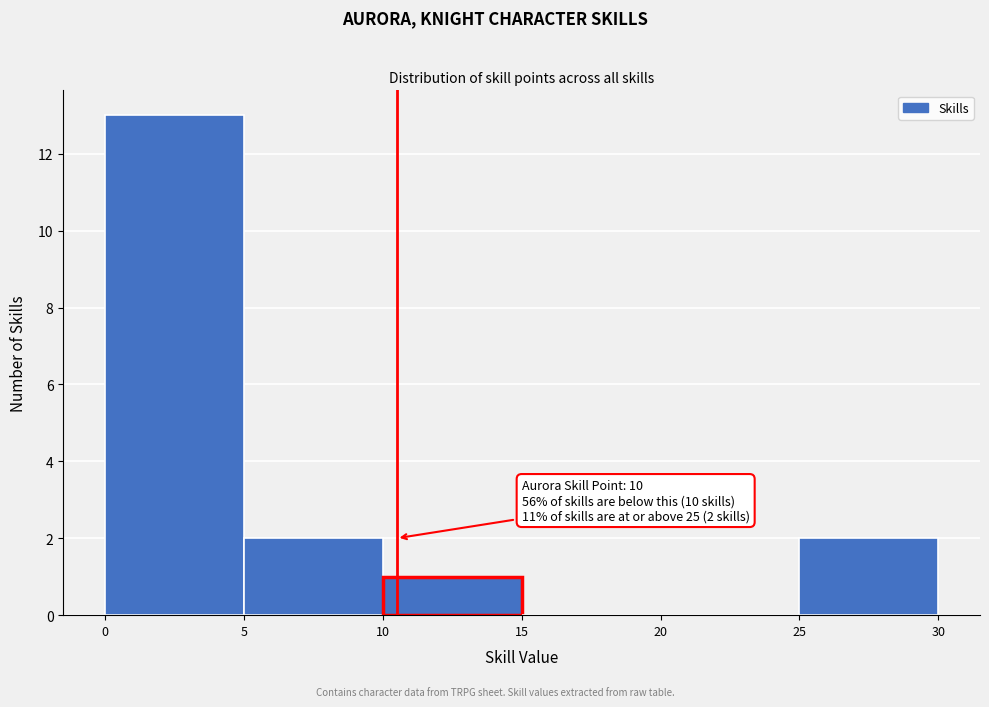

Which range on the x-axis has the tallest bar?

0 to 5